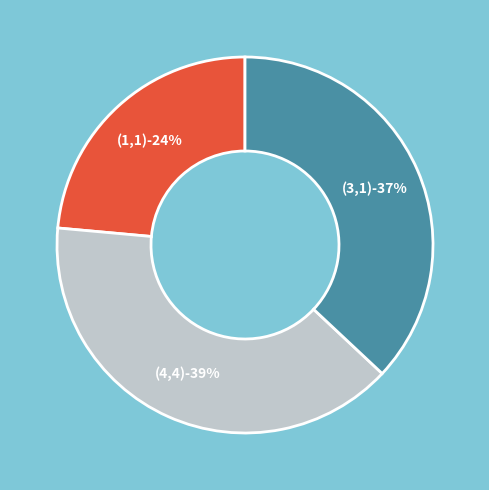

Rank the categories by value from lowest to highest.

(1,1), (3,1), (4,4)